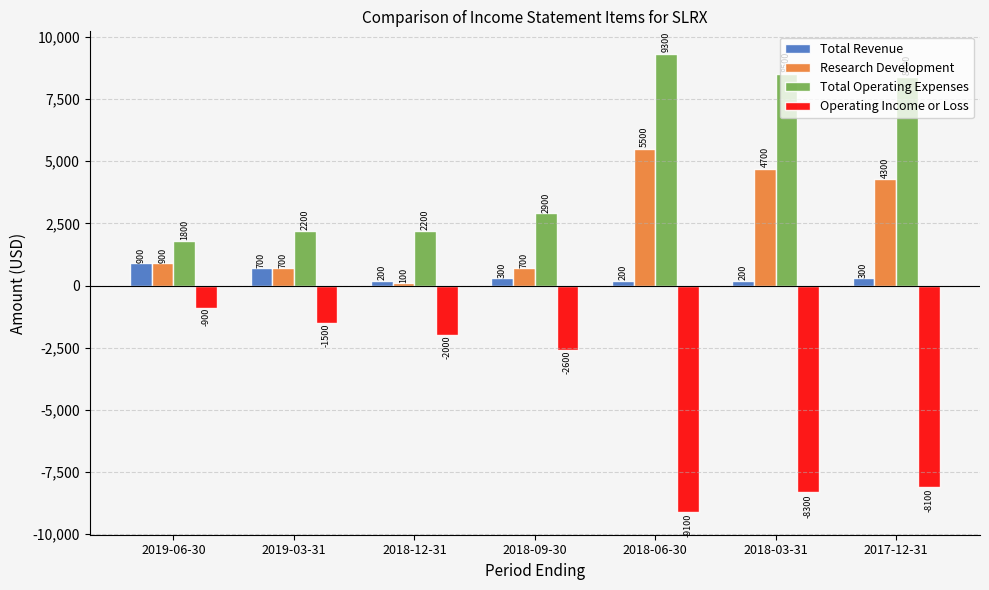

Count the number of categories in the chart.

7